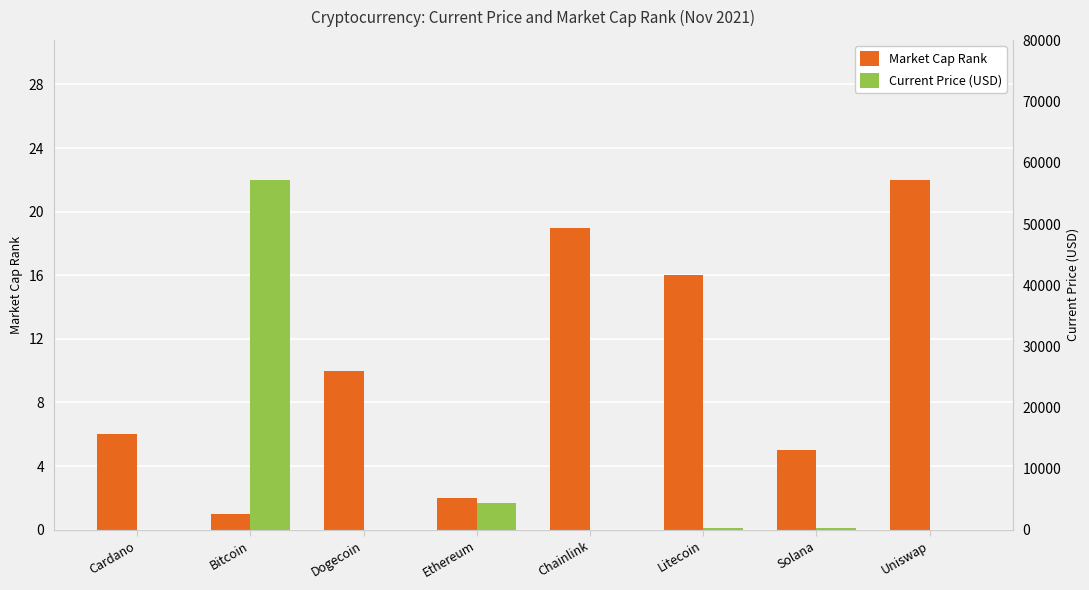

How many bars are there in total?

16